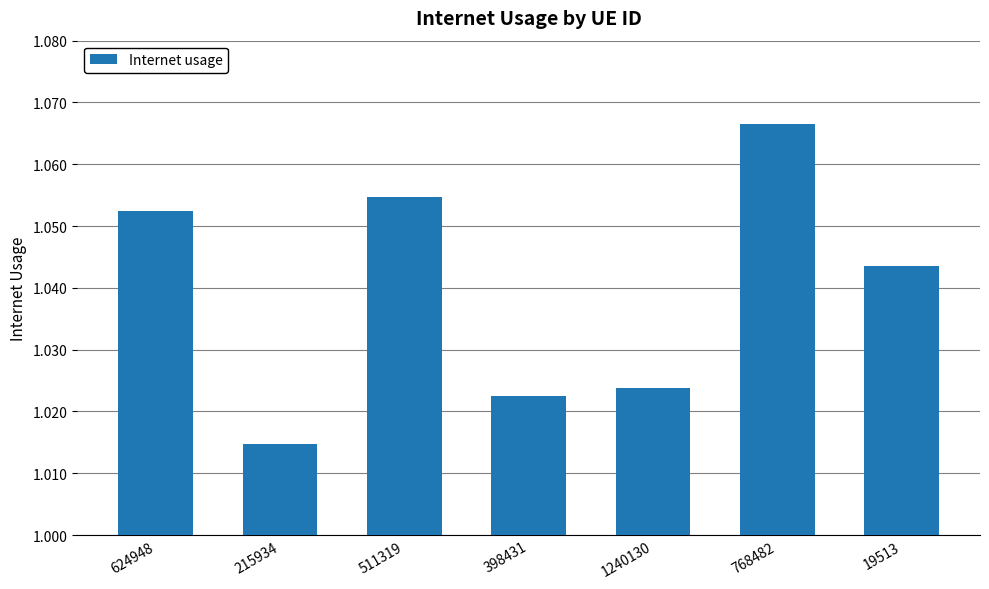

Where is the data nearest to the value 1?

215934